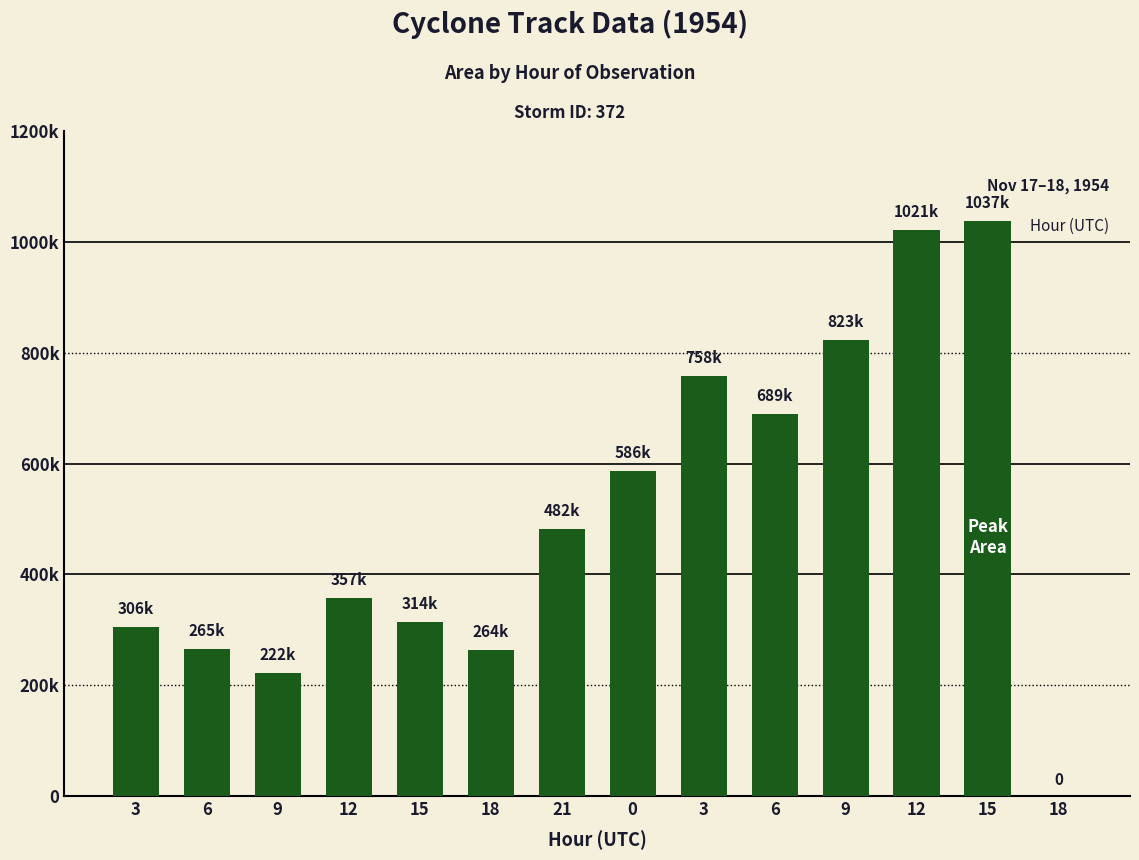

What is the greatest value displayed?

1036875